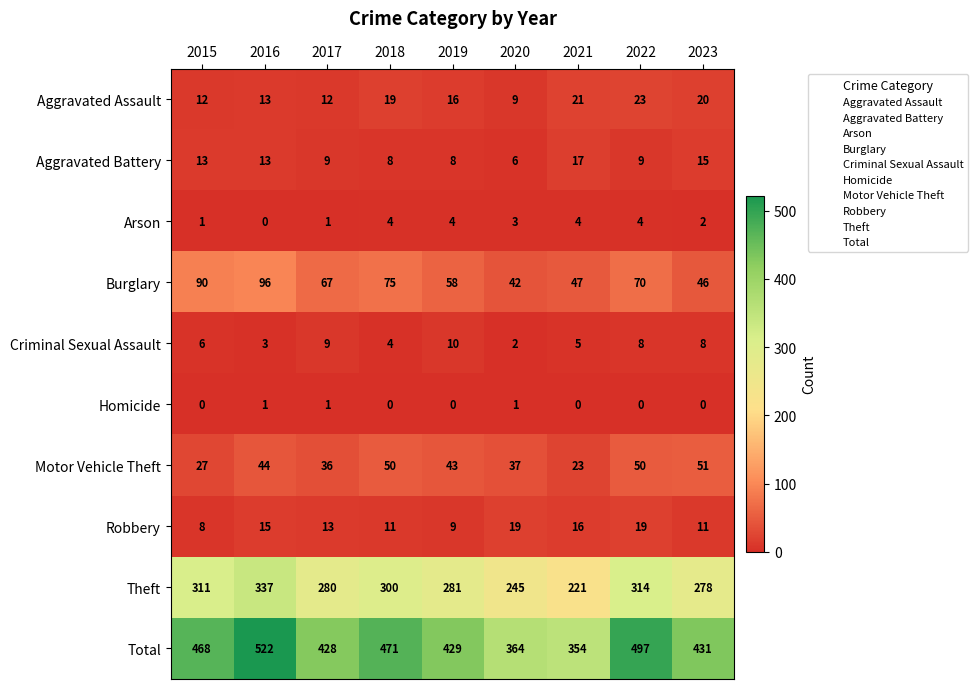

What is the total value across all series at 2017?

856